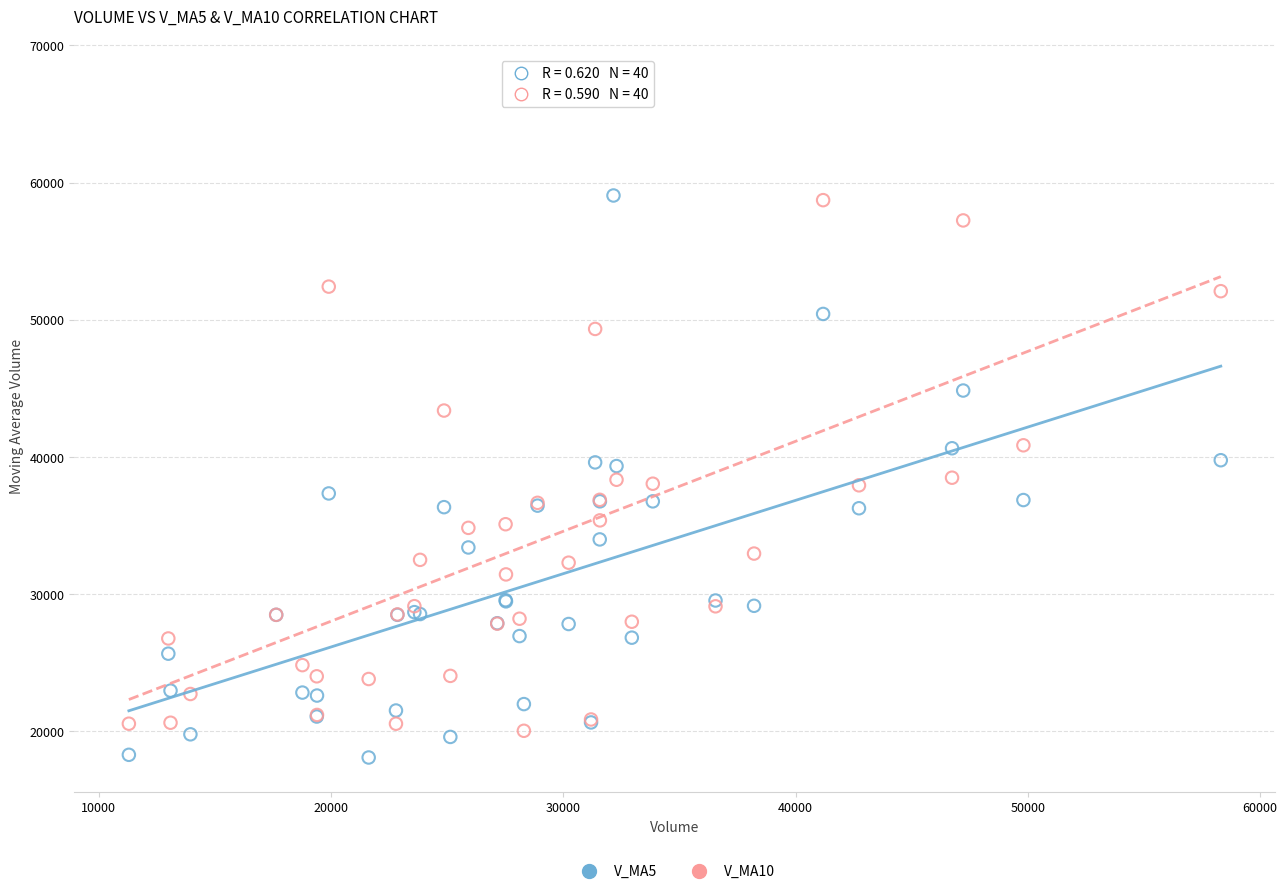

Which series has the widest spread of Y values?

V_MA10